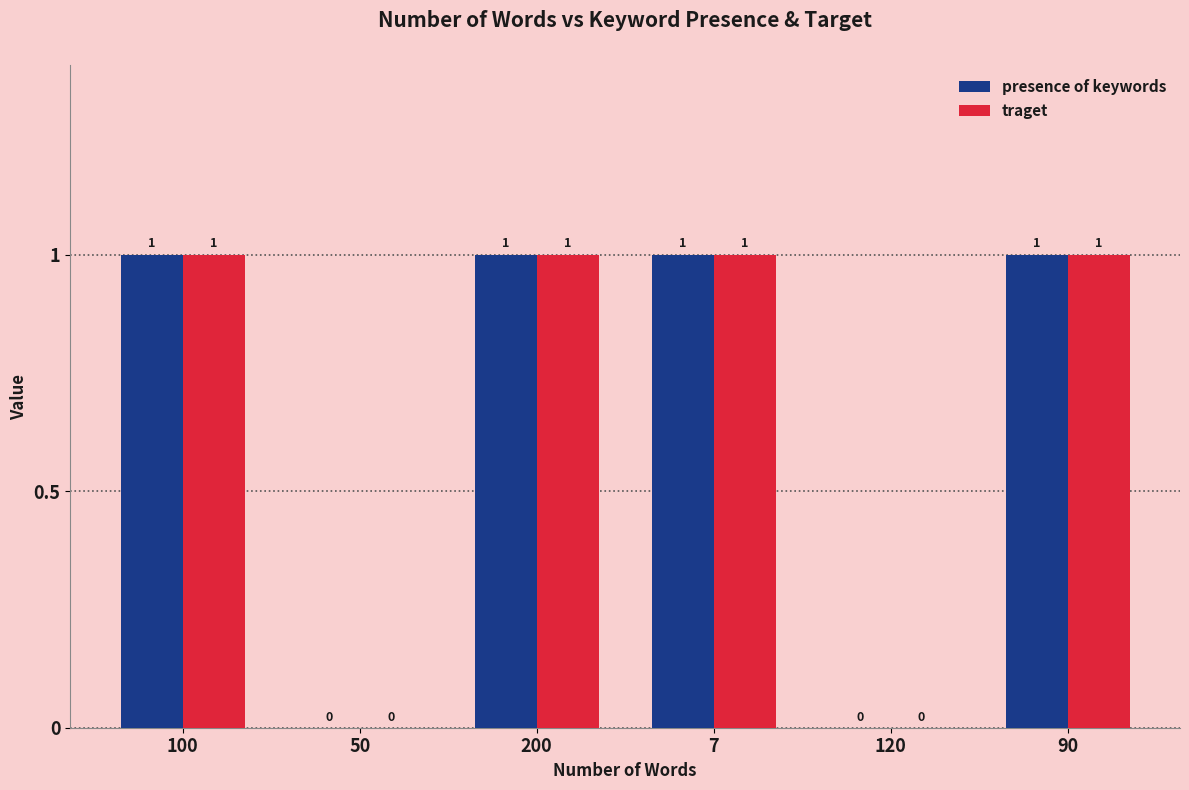

Are the bars grouped side by side (vs. stacked)?

Yes